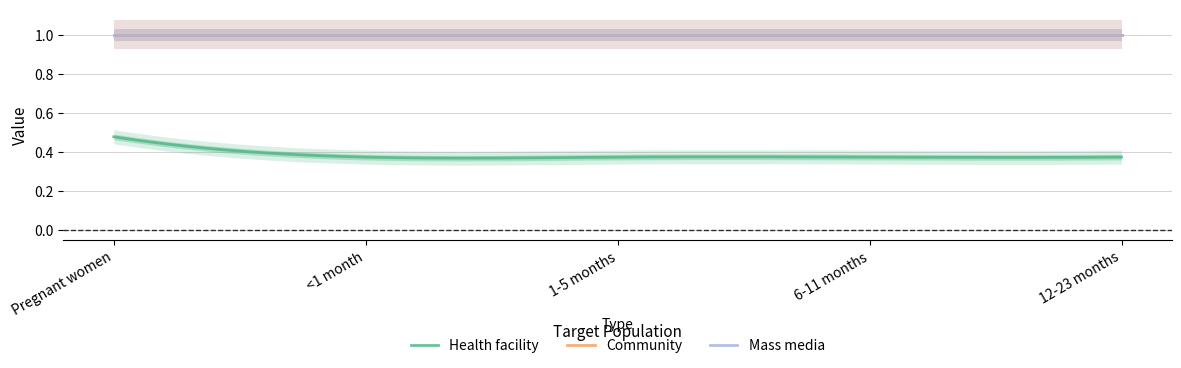

What is the total value across all series at 6-11 months?

2.4